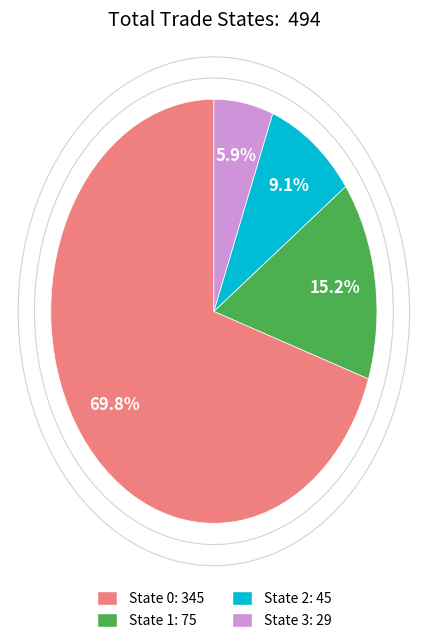

What is the total percentage of State 0 and State 3?

75.7%